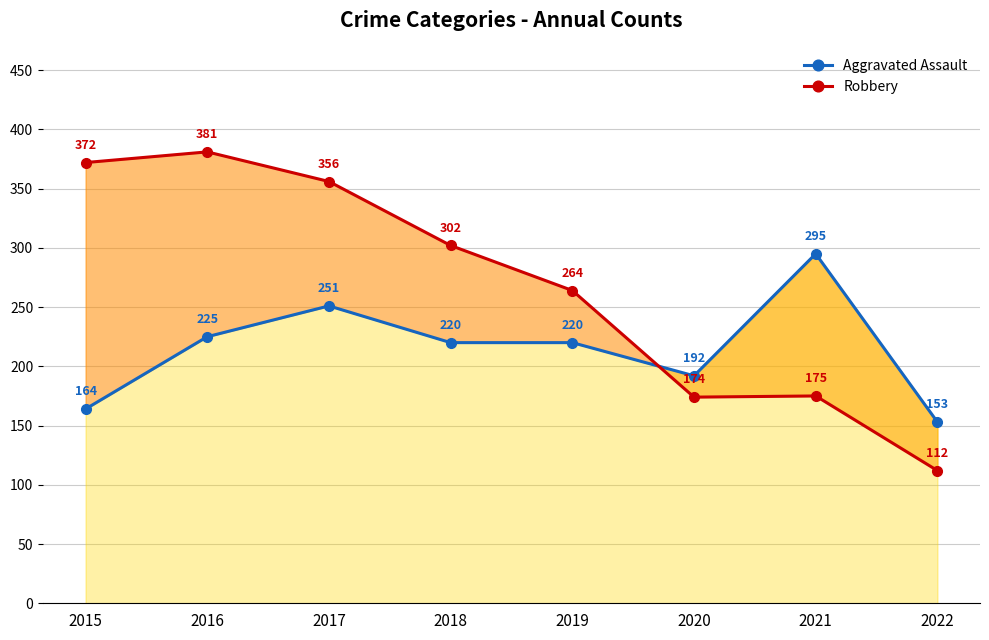

At which category is the sum across all series the highest?

2017